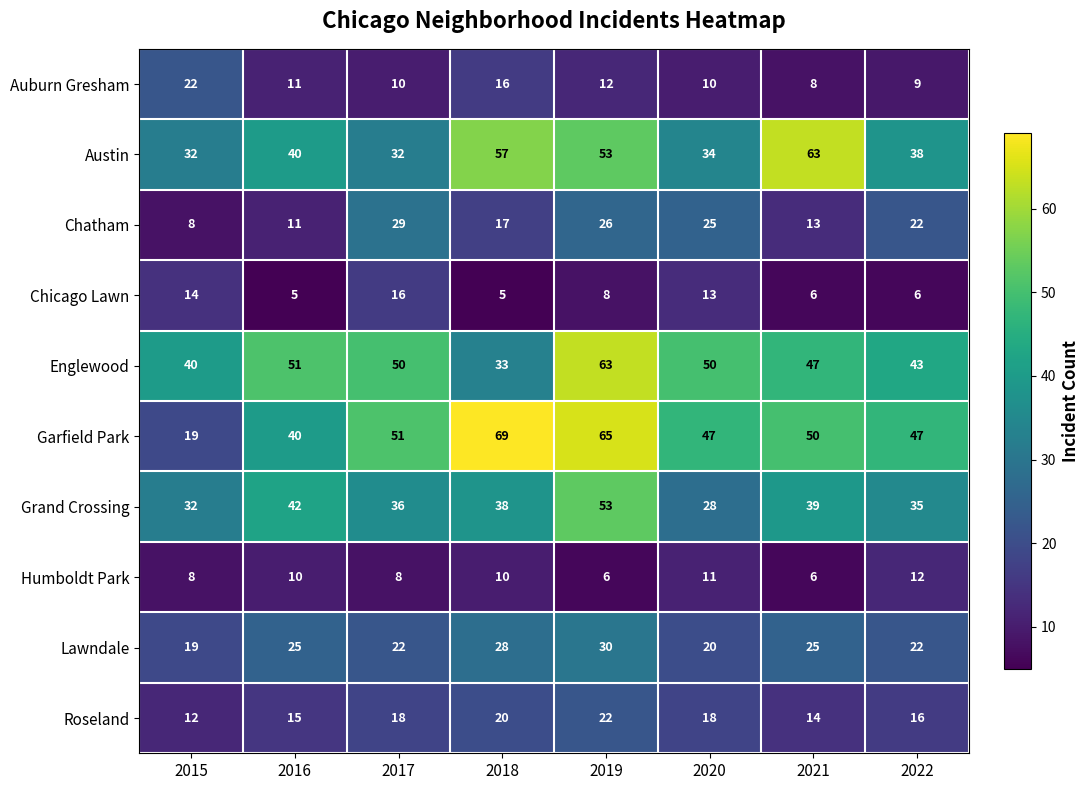

How many series are shown in this chart?

10